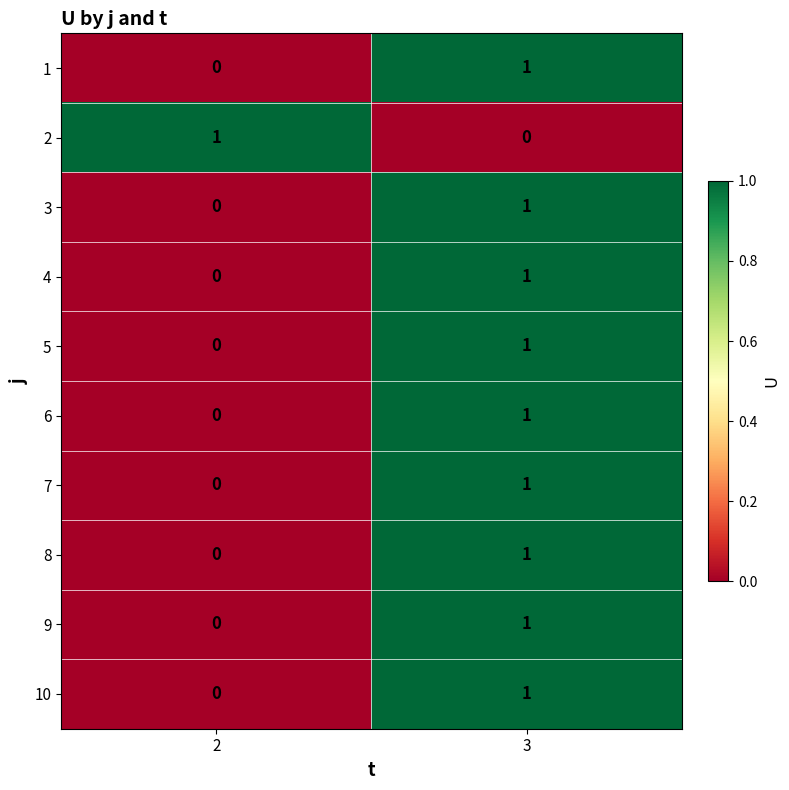

Where is 2 nearest to the value 0?

3